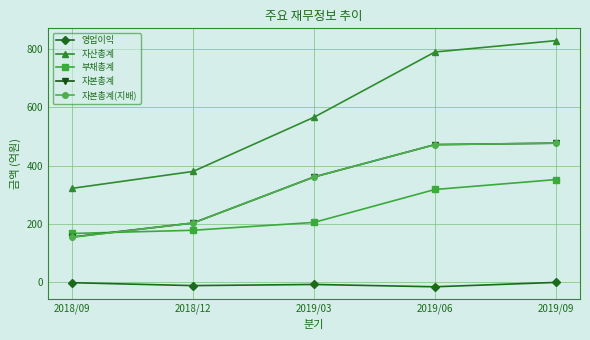

Is it true that 자본총계 equals 155 at 2018/09?

True